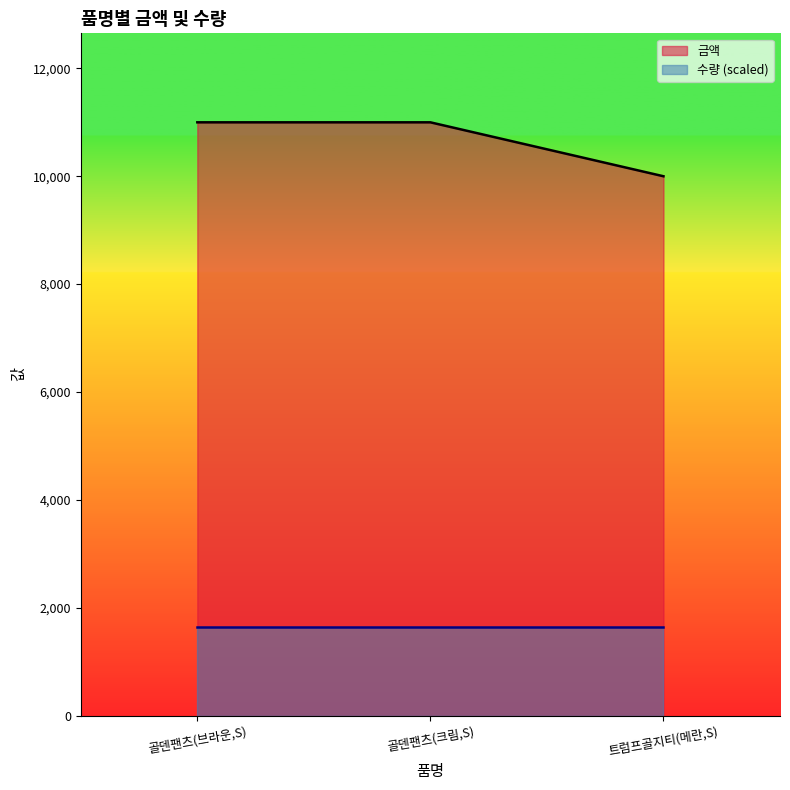

How many categories are shown in the chart?

3